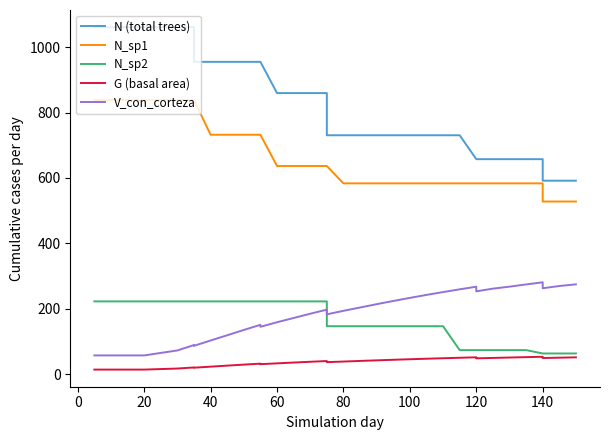

How many lines are shown in the chart?

5